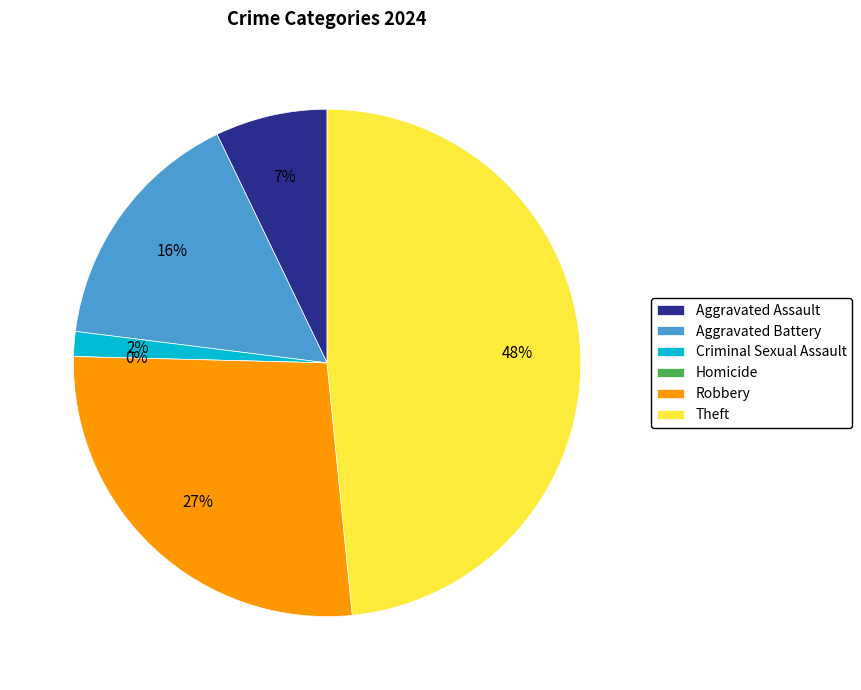

What is the largest slice in the pie chart?

Theft